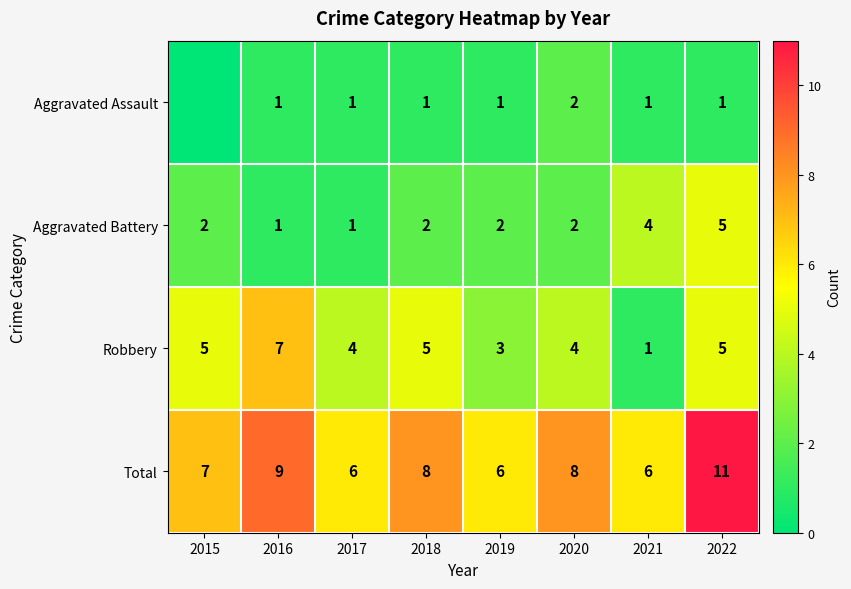

Is the value of Aggravated Battery at 2015 greater than the value of Total at 2021?

No